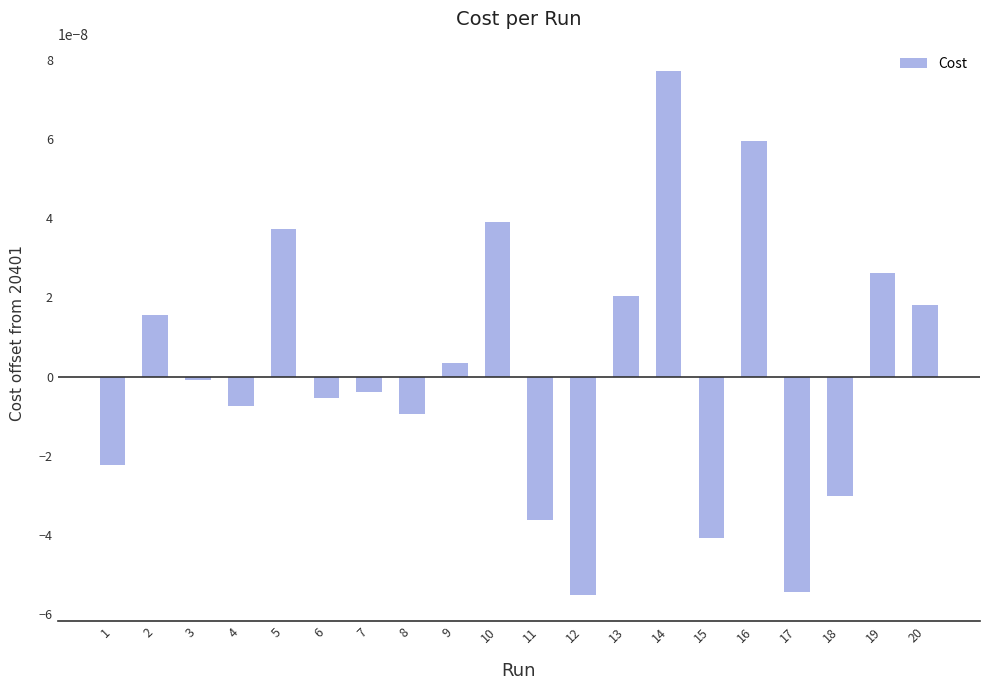

Between 10 and 20, which is larger?

10